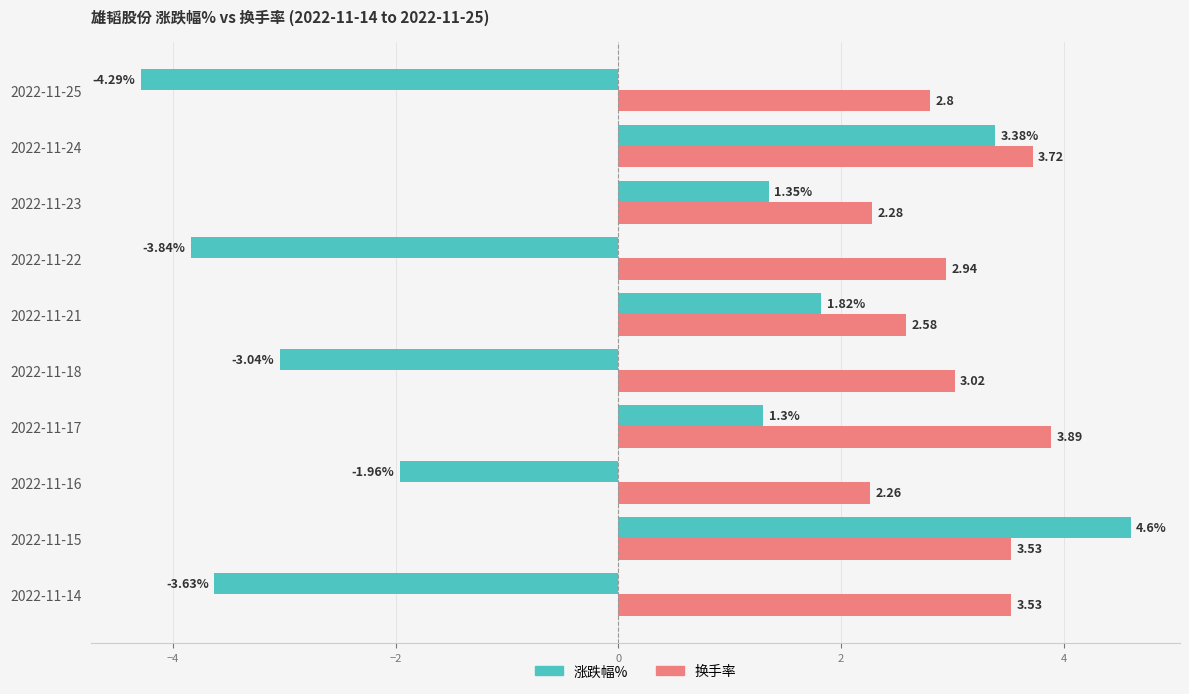

Rank the series by their average value, from highest to lowest.

换手率, 涨跌幅%